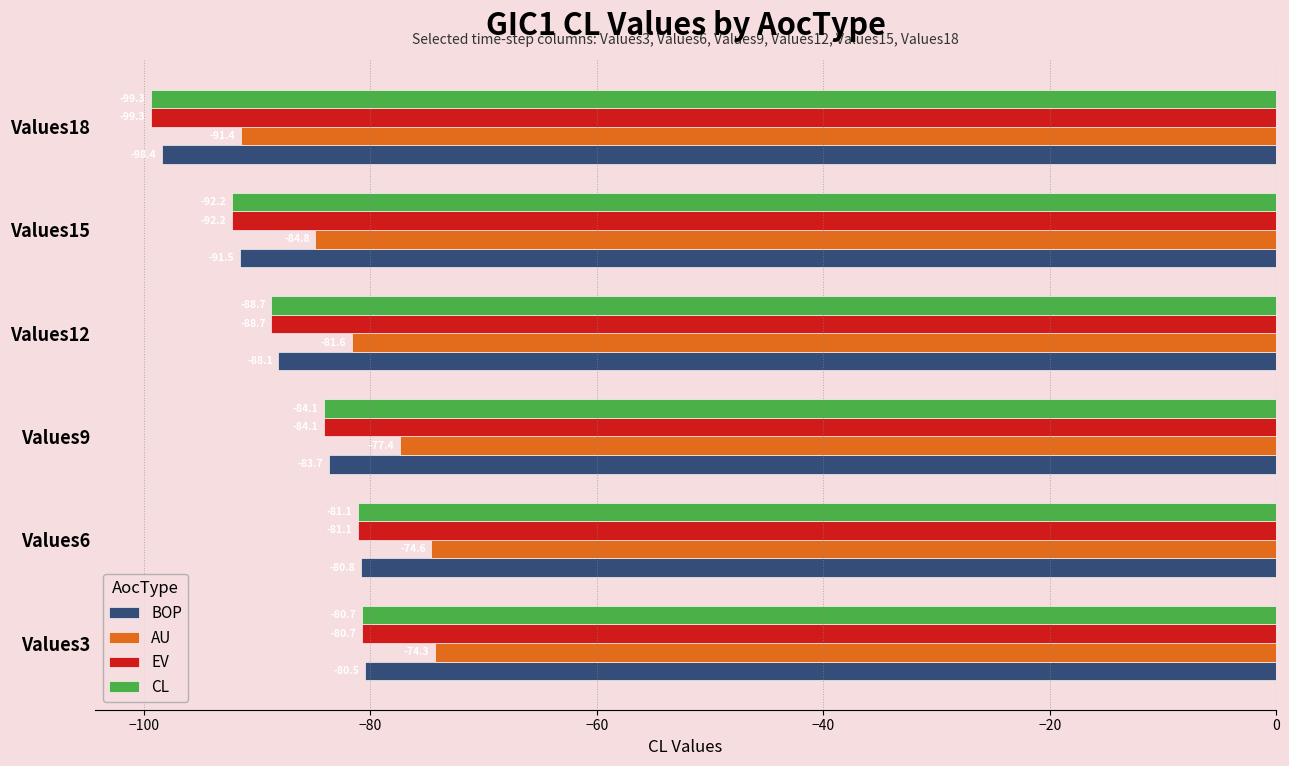

What is the difference between the maximum and minimum values in the BOP series?

17.9